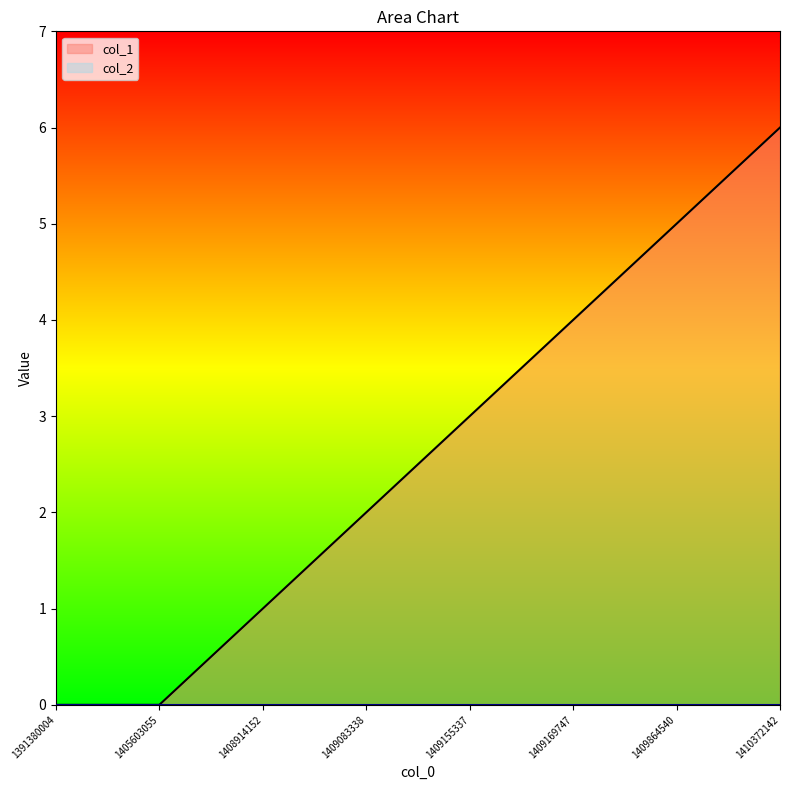

What is the difference between the values at 1410372142 and 1409083338?

4